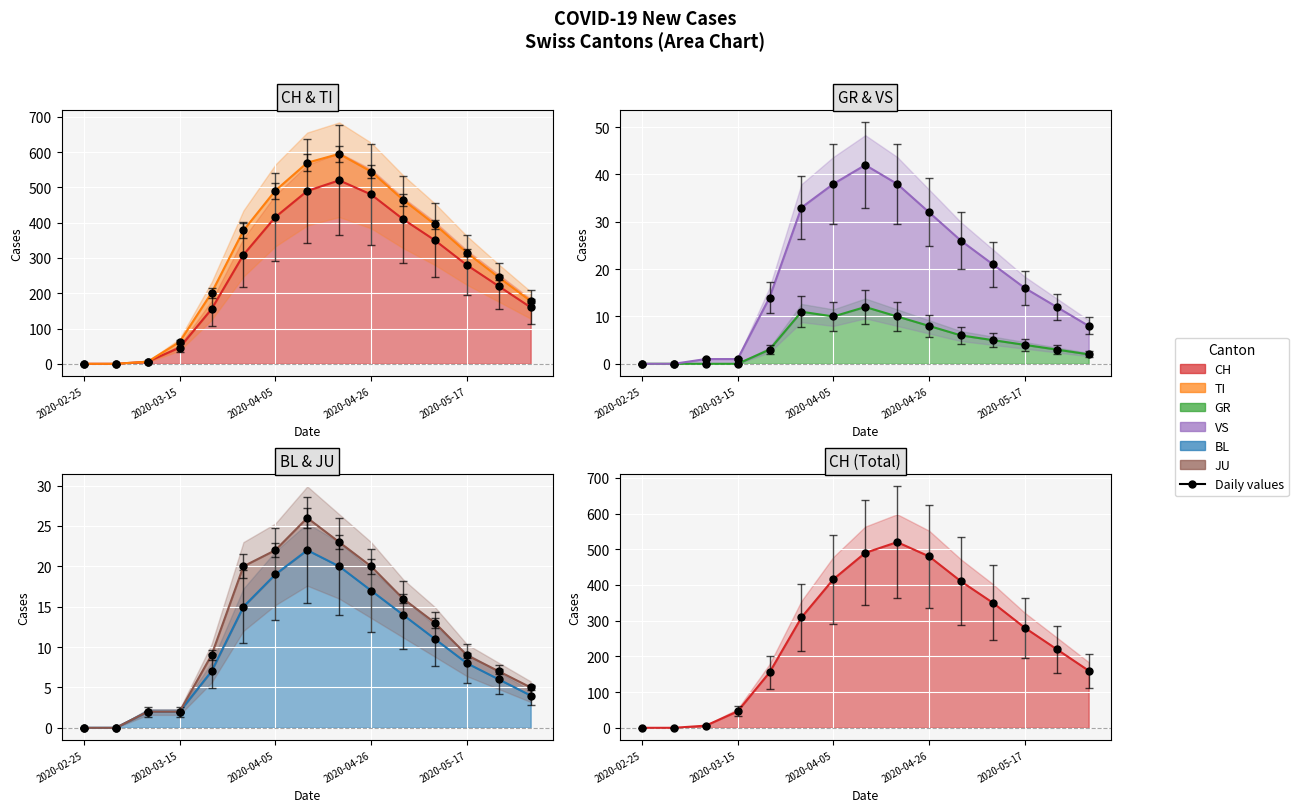

True or false: TI and CH intersect in this chart.

False